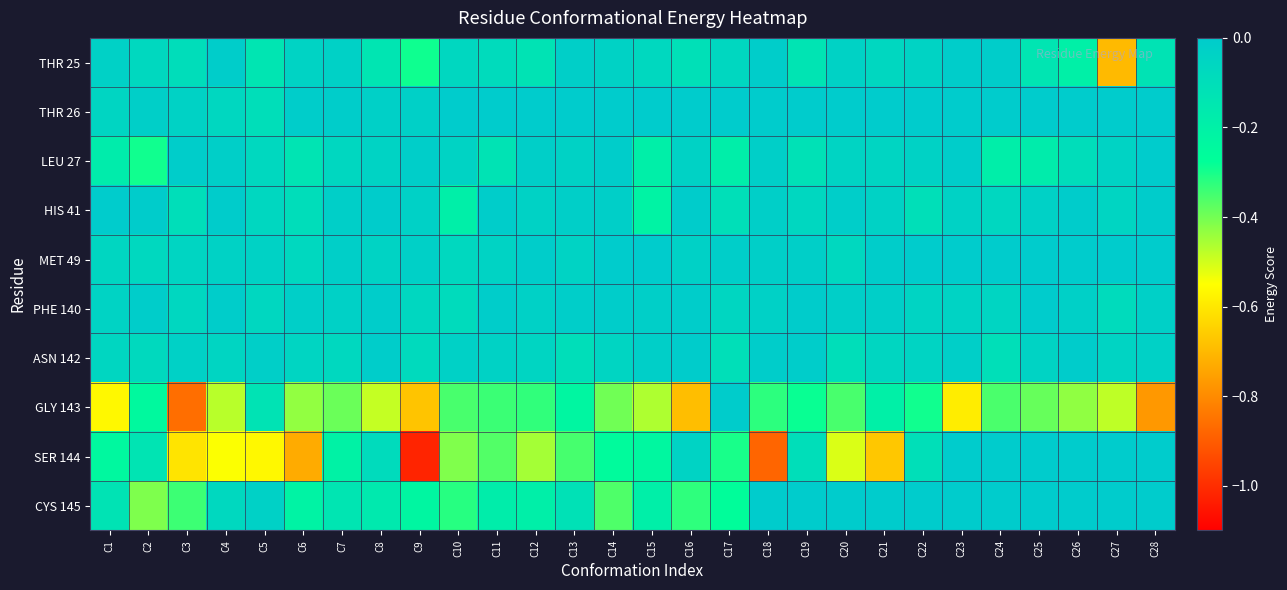

Reading left to right, transcribe all the data shown in this chart.

THR 25: C1=-0.0	C2=-0.1	C3=-0.1	C4=-0.0	C5=-0.1	C6=-0.0	C7=-0.0	C8=-0.1	C9=-0.3	C10=-0.1	C11=-0.1	C12=-0.1	C13=-0.0	C14=-0.0	C15=-0.1	C16=-0.1	C17=-0.1	C18=-0.0	C19=-0.1	C20=-0.0	C21=-0.1	C22=-0.0	C23=-0.0	C24=-0.0	C25=-0.1	C26=-0.2	C27=-0.7	C28=-0.1
THR 26: C1=-0.0	C2=-0.0	C3=-0.0	C4=-0.1	C5=-0.1	C6=-0.0	C7=-0.0	C8=-0.0	C9=-0.0	C10=0.0	C11=0.0	C12=0.0	C13=0.0	C14=0.0	C15=0.0	C16=0.0	C17=0.0	C18=0.0	C19=0.0	C20=0.0	C21=0.0	C22=0.0	C23=0.0	C24=0.0	C25=0.0	C26=0.0	C27=0.0	C28=0.0
LEU 27: C1=-0.2	C2=-0.3	C3=-0.0	C4=-0.0	C5=-0.1	C6=-0.1	C7=-0.1	C8=-0.0	C9=-0.0	C10=-0.0	C11=-0.1	C12=-0.0	C13=-0.0	C14=-0.0	C15=-0.2	C16=-0.0	C17=-0.2	C18=-0.0	C19=-0.1	C20=-0.0	C21=-0.1	C22=-0.0	C23=-0.0	C24=-0.2	C25=-0.2	C26=-0.1	C27=-0.0	C28=0.0
HIS 41: C1=-0.0	C2=-0.0	C3=-0.1	C4=-0.0	C5=-0.1	C6=-0.1	C7=-0.0	C8=-0.0	C9=-0.0	C10=-0.2	C11=-0.0	C12=-0.0	C13=-0.0	C14=-0.0	C15=-0.2	C16=-0.0	C17=-0.1	C18=-0.0	C19=-0.1	C20=-0.0	C21=-0.0	C22=-0.1	C23=-0.0	C24=-0.1	C25=-0.0	C26=-0.0	C27=-0.1	C28=-0.0
MET 49: C1=-0.1	C2=-0.1	C3=-0.1	C4=-0.0	C5=-0.0	C6=-0.1	C7=-0.0	C8=-0.0	C9=-0.0	C10=-0.1	C11=-0.0	C12=-0.0	C13=-0.0	C14=-0.0	C15=-0.0	C16=-0.0	C17=-0.0	C18=-0.0	C19=-0.0	C20=-0.1	C21=-0.0	C22=0.0	C23=0.0	C24=0.0	C25=0.0	C26=0.0	C27=0.0	C28=0.0
PHE 140: C1=-0.0	C2=-0.0	C3=-0.1	C4=-0.0	C5=-0.1	C6=-0.0	C7=-0.0	C8=-0.0	C9=-0.1	C10=-0.1	C11=-0.0	C12=-0.0	C13=-0.0	C14=-0.0	C15=-0.0	C16=-0.0	C17=-0.1	C18=-0.0	C19=-0.0	C20=-0.0	C21=-0.0	C22=-0.0	C23=-0.0	C24=-0.1	C25=-0.0	C26=-0.0	C27=-0.1	C28=-0.0
ASN 142: C1=-0.1	C2=-0.1	C3=-0.0	C4=-0.1	C5=-0.0	C6=-0.1	C7=-0.1	C8=-0.0	C9=-0.1	C10=-0.0	C11=-0.0	C12=-0.1	C13=-0.1	C14=-0.1	C15=-0.0	C16=-0.0	C17=-0.1	C18=-0.0	C19=-0.0	C20=-0.1	C21=-0.1	C22=-0.0	C23=-0.0	C24=-0.1	C25=-0.0	C26=-0.0	C27=-0.0	C28=-0.0
GLY 143: C1=-0.6	C2=-0.2	C3=-0.9	C4=-0.5	C5=-0.1	C6=-0.4	C7=-0.4	C8=-0.5	C9=-0.7	C10=-0.4	C11=-0.3	C12=-0.3	C13=-0.2	C14=-0.4	C15=-0.5	C16=-0.7	C17=-0.0	C18=-0.3	C19=-0.3	C20=-0.4	C21=-0.2	C22=-0.3	C23=-0.6	C24=-0.4	C25=-0.4	C26=-0.4	C27=-0.5	C28=-0.8
SER 144: C1=-0.2	C2=-0.1	C3=-0.6	C4=-0.5	C5=-0.6	C6=-0.7	C7=-0.2	C8=-0.1	C9=-1.0	C10=-0.4	C11=-0.4	C12=-0.5	C13=-0.4	C14=-0.3	C15=-0.2	C16=-0.0	C17=-0.3	C18=-0.9	C19=-0.1	C20=-0.5	C21=-0.7	C22=-0.1	C23=0.0	C24=0.0	C25=0.0	C26=0.0	C27=0.0	C28=0.0
CYS 145: C1=-0.1	C2=-0.4	C3=-0.3	C4=-0.1	C5=-0.0	C6=-0.2	C7=-0.1	C8=-0.2	C9=-0.2	C10=-0.3	C11=-0.2	C12=-0.2	C13=-0.1	C14=-0.4	C15=-0.2	C16=-0.3	C17=-0.3	C18=0.0	C19=0.0	C20=0.0	C21=0.0	C22=0.0	C23=0.0	C24=0.0	C25=0.0	C26=0.0	C27=0.0	C28=0.0